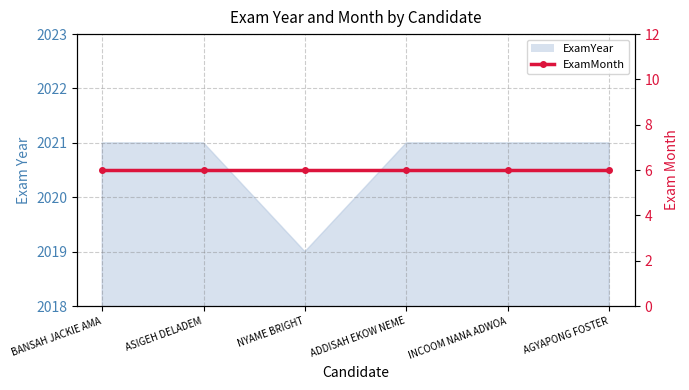

What is the label of the 4th point from the right?

NYAME BRIGHT